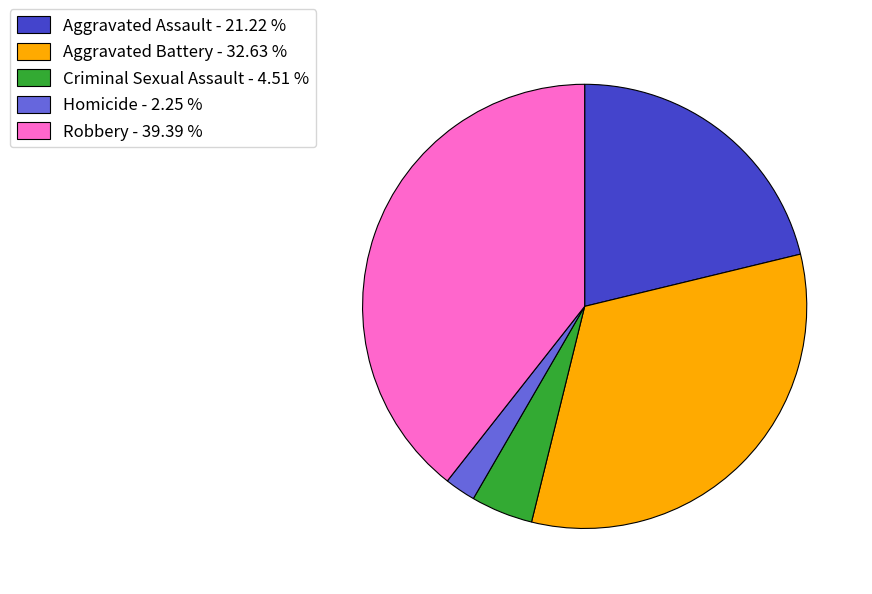

What is the ratio of the value at Aggravated Battery to the value at Homicide?

14.5